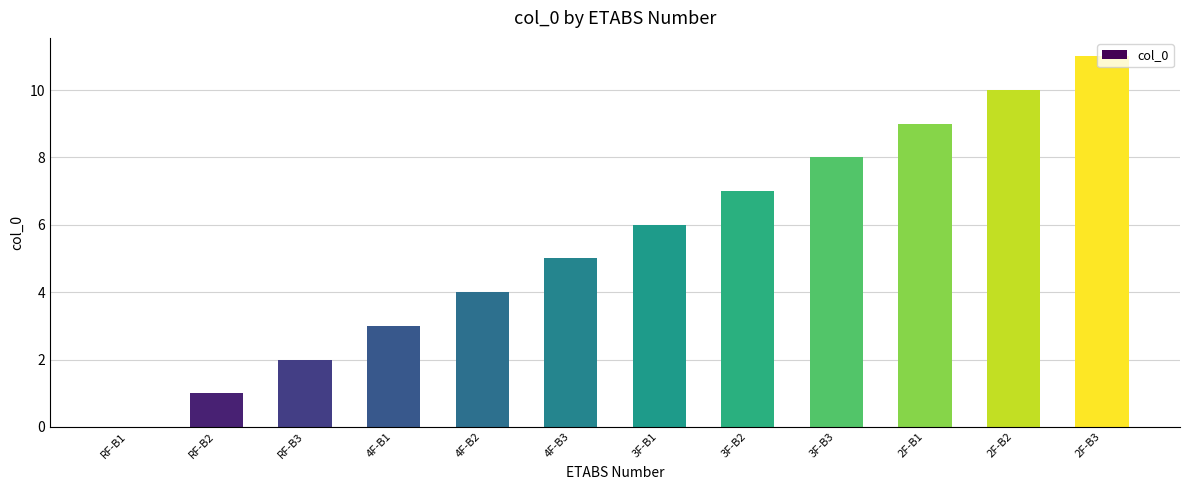

The value at 2F-B1 is 9. True or false?

True